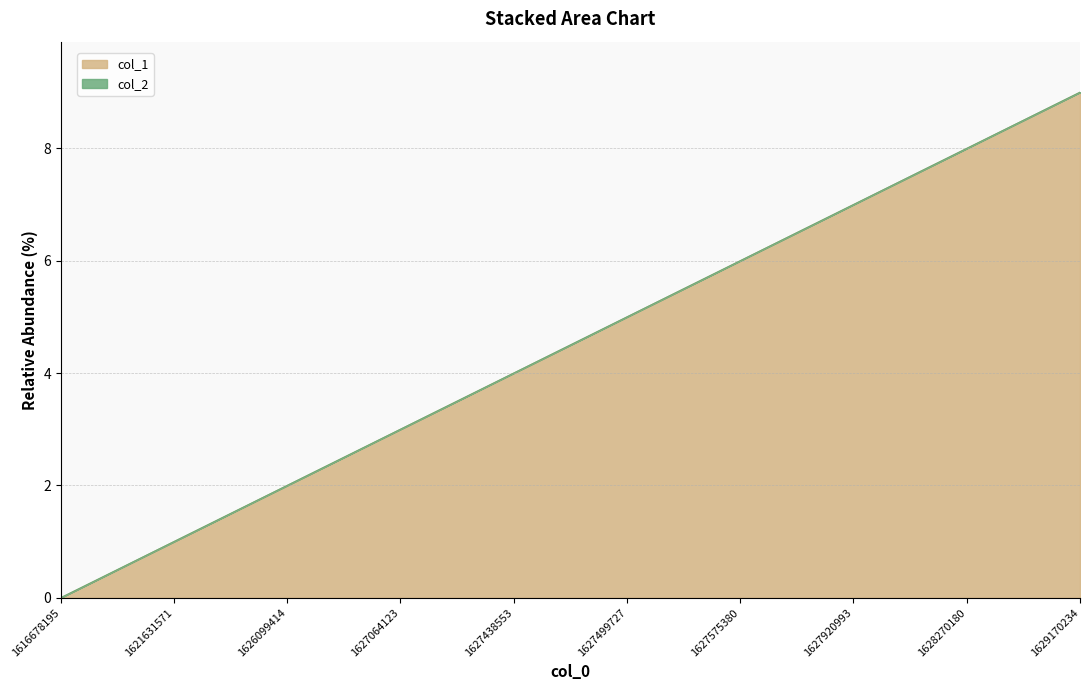

Does the chart display data point markers on the line(s)?

No